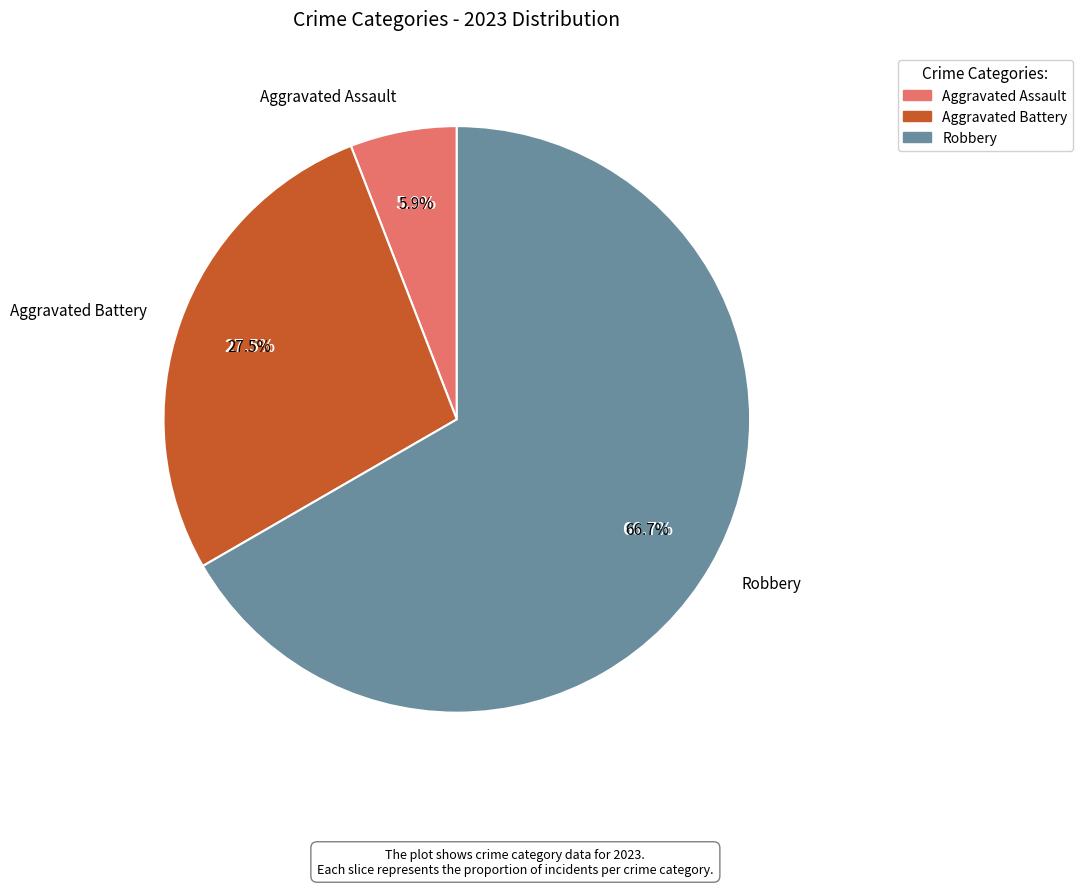

How many segments does this pie chart have?

5